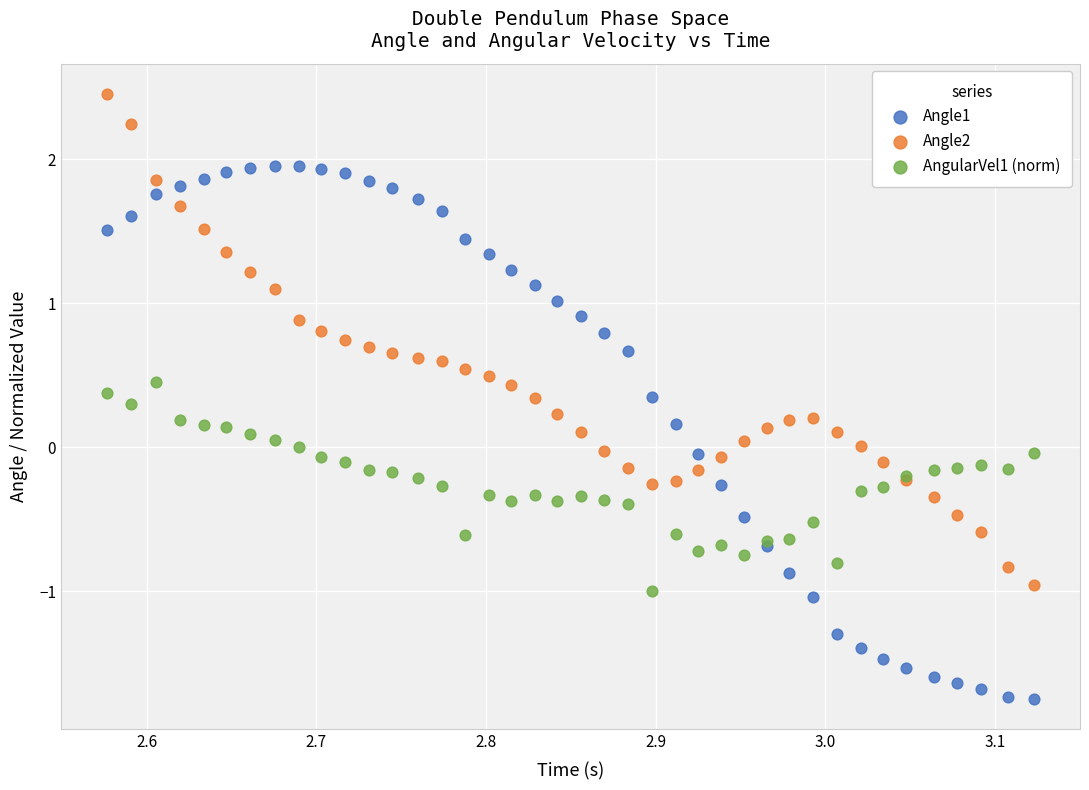

Which series contains the lowest Y value?

Angle1